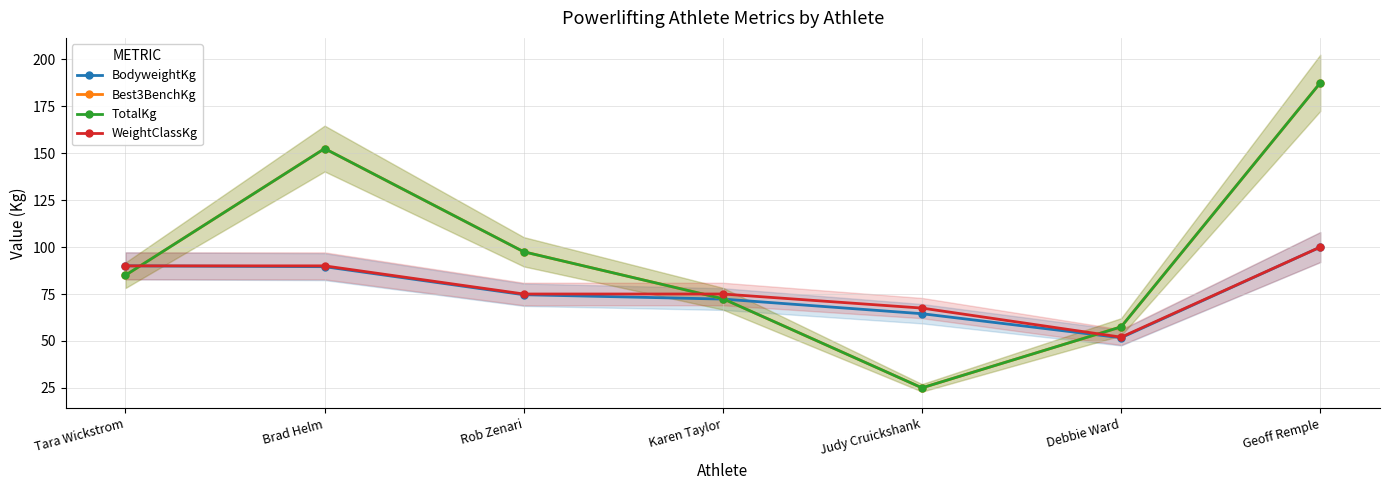

How many interior local valleys does the TotalKg series have?

1